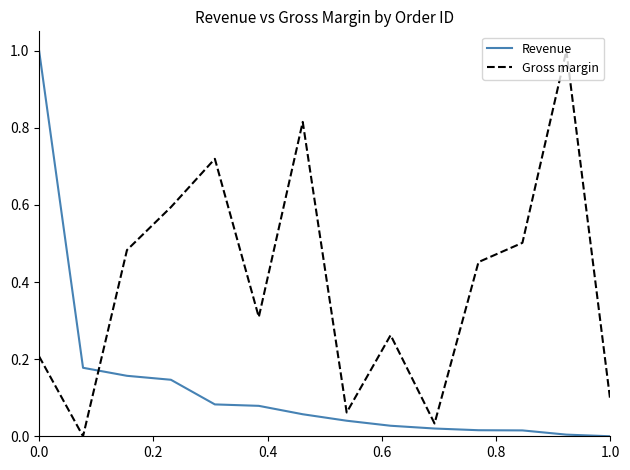

What is the difference between the maximum and minimum values in the Gross margin series?

1.0